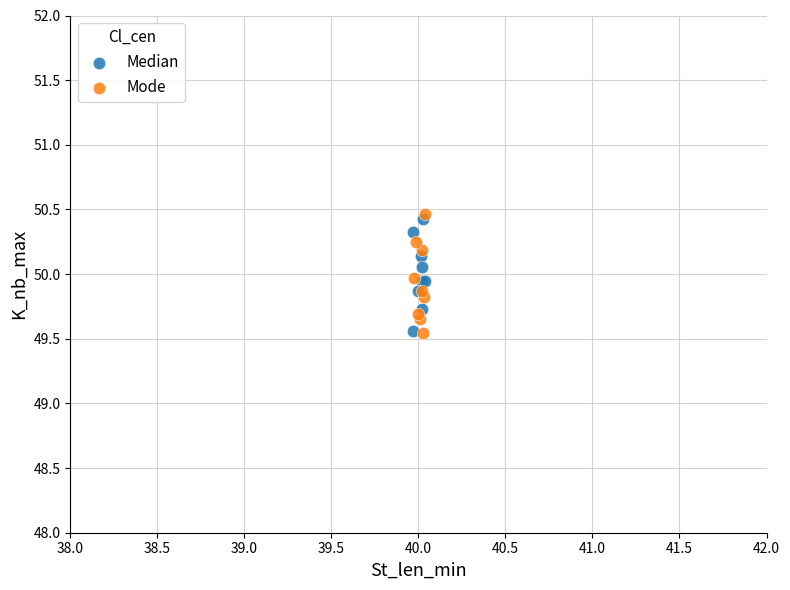

Which series has the largest Y range (max minus min)?

Mode